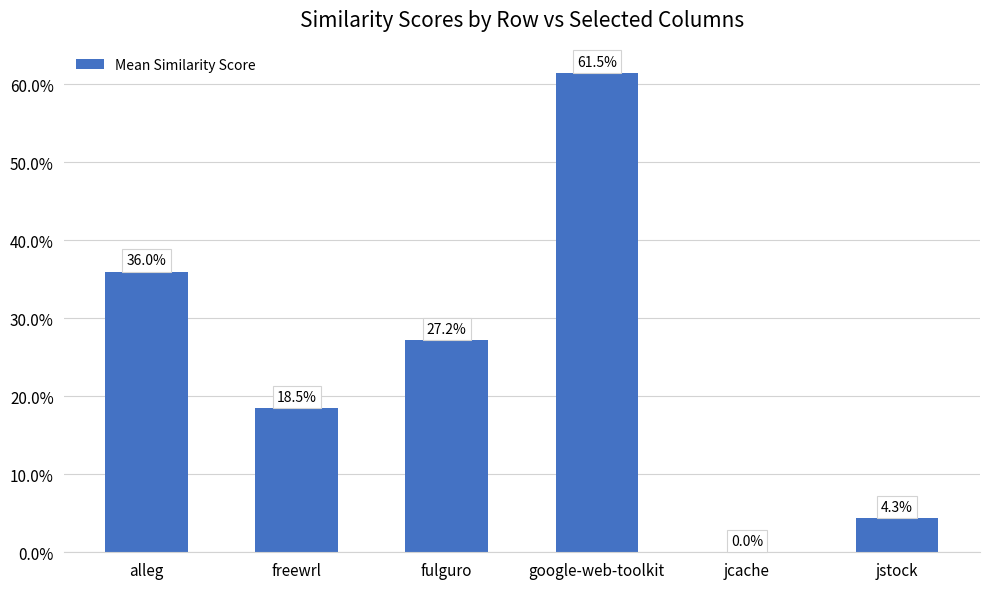

Are the bars horizontal?

No